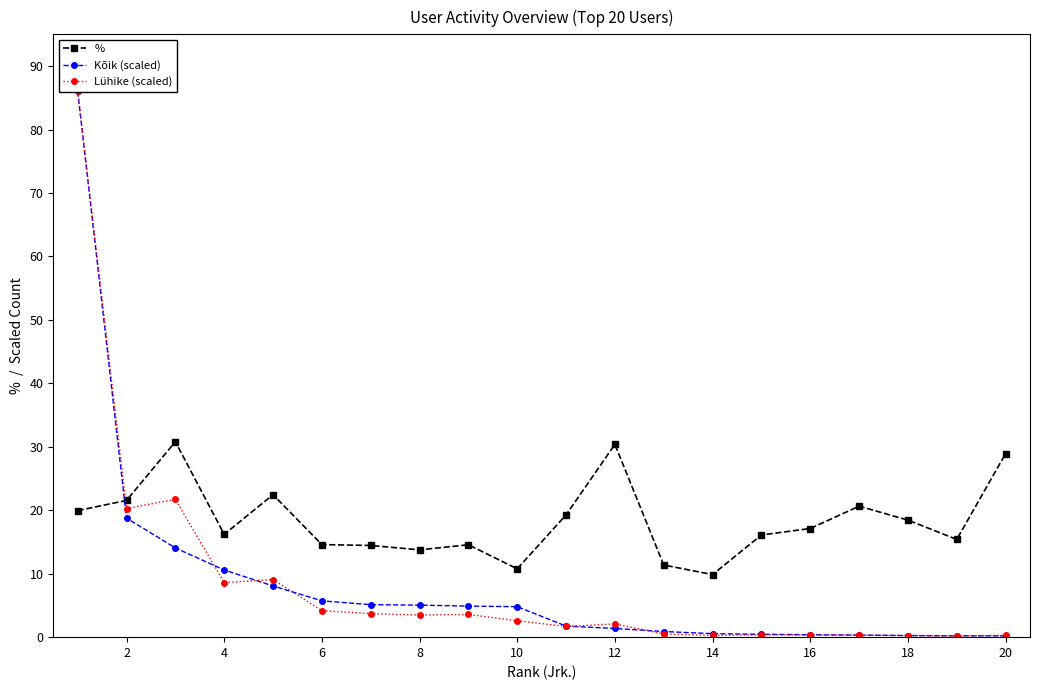

How many categories are shown in the chart?

20